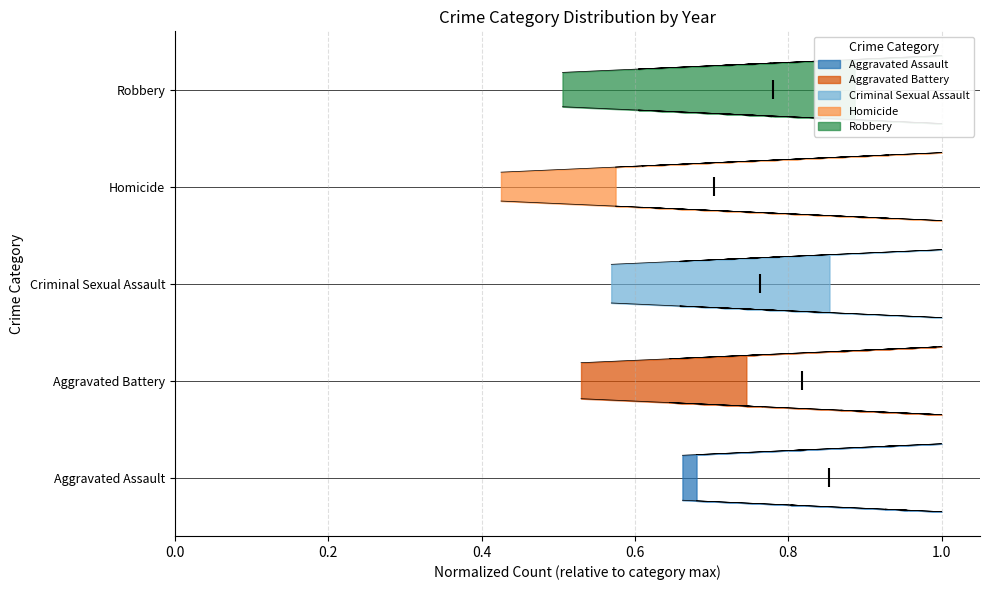

Does the chart display data point markers on the line(s)?

No